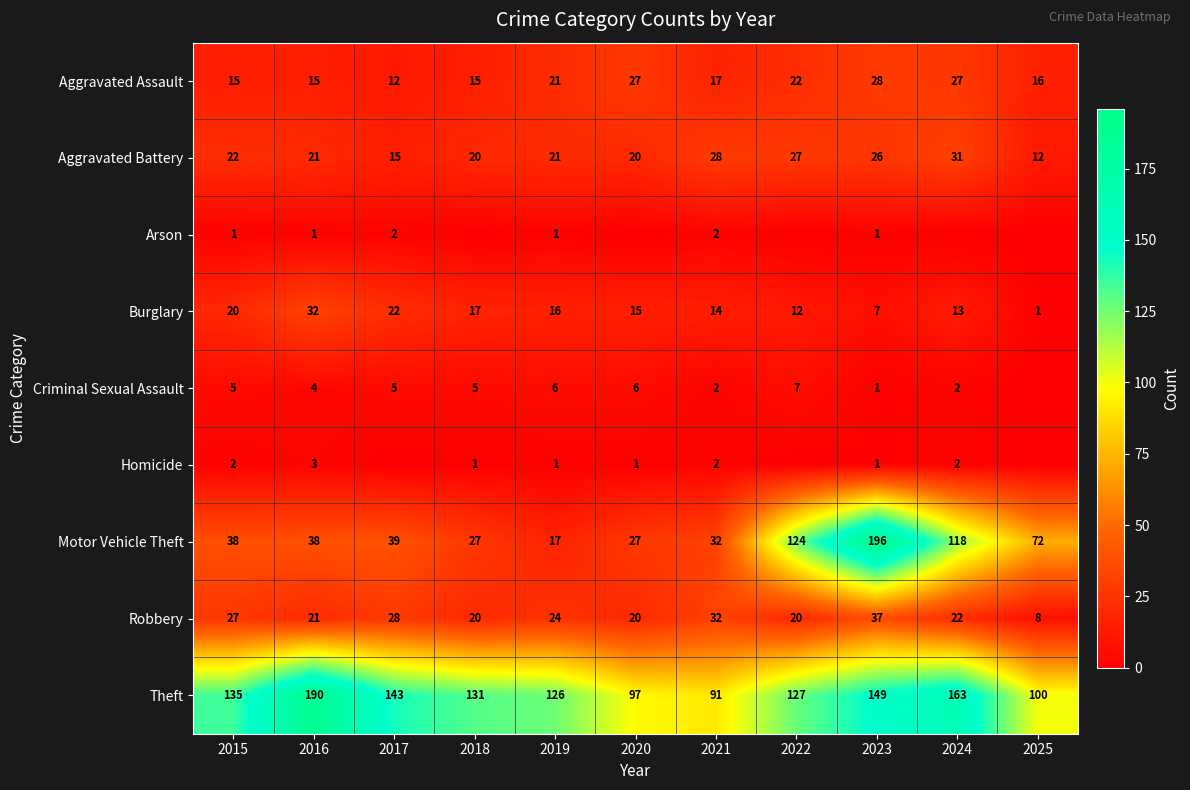

What is the spread (max minus min) of values at 2017?

143